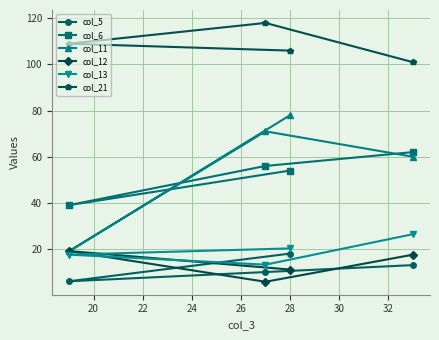

Which series has the largest total across all categories?

col_21